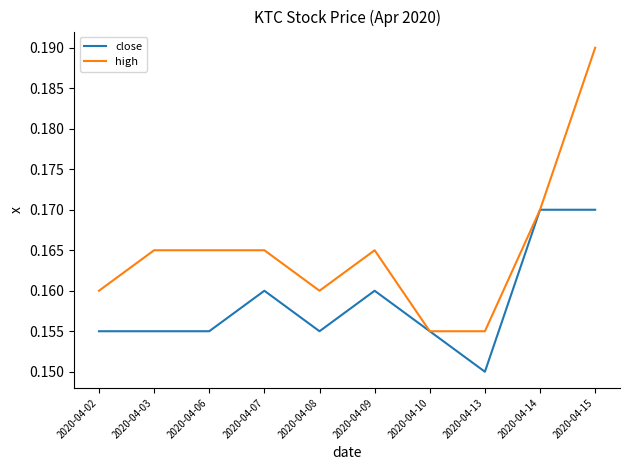

Does the chart have visible grid lines?

No